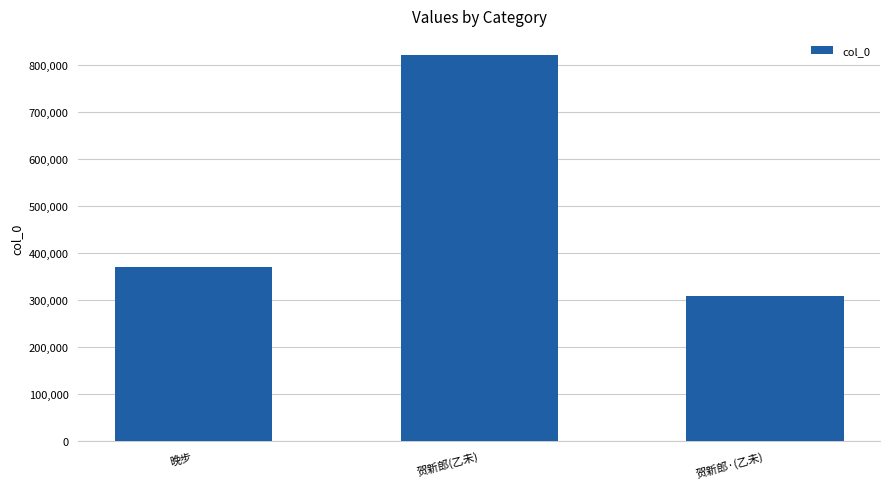

How many series are shown in this chart?

1